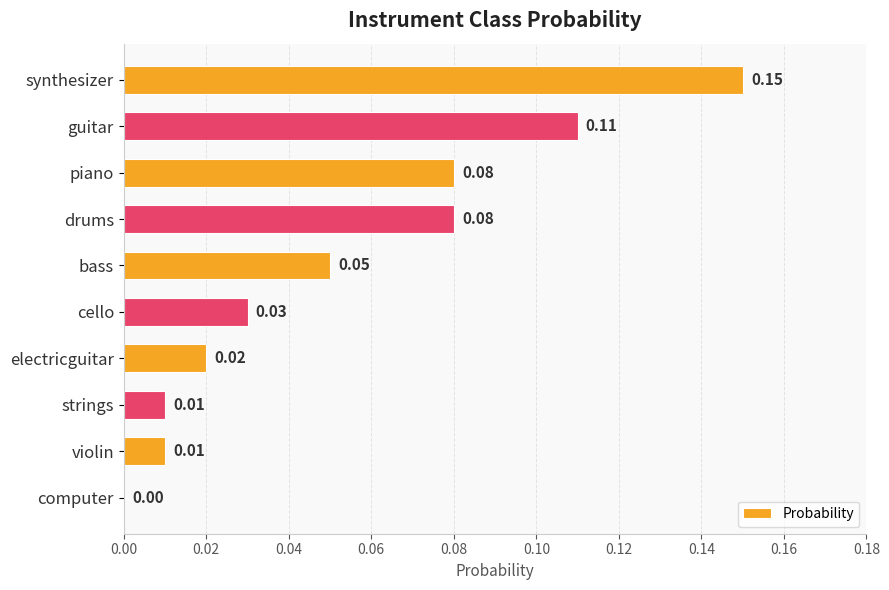

What is the sum of all values?

0.5